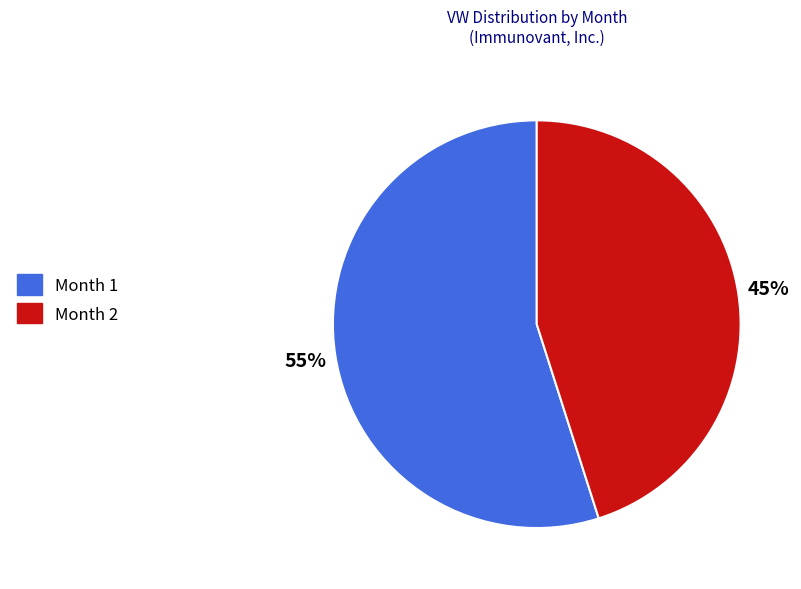

Rank the categories by value from lowest to highest.

Month 2, Month 1